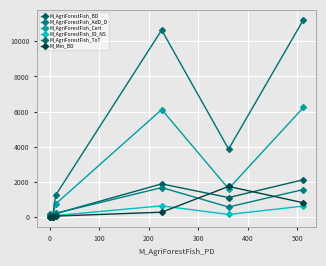

At how many categories does at least one series exceed 6025?

2